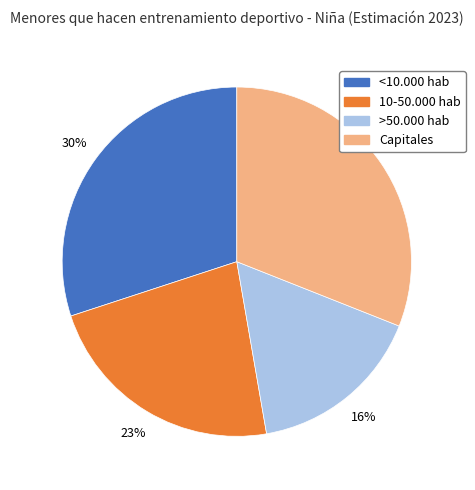

How many segments does this pie chart have?

4